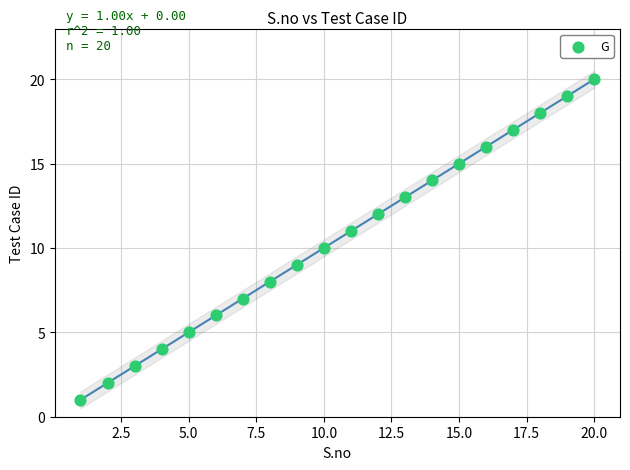

What is the range of Y values (max minus min)?

19